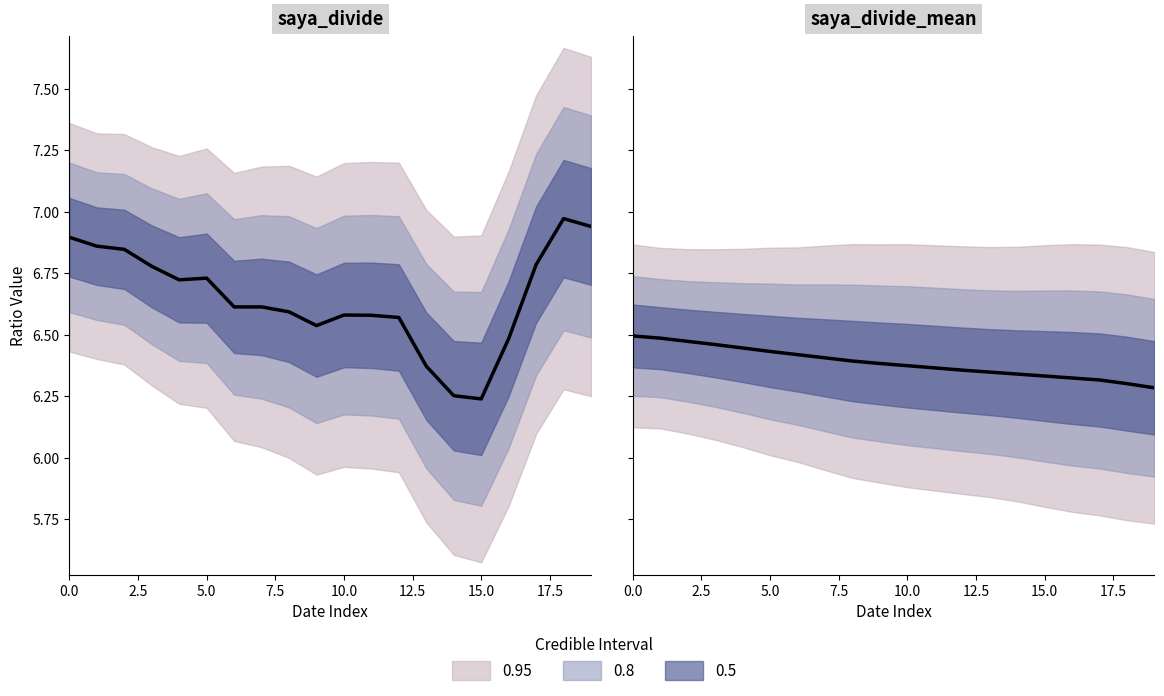

What is the average value?

6.4